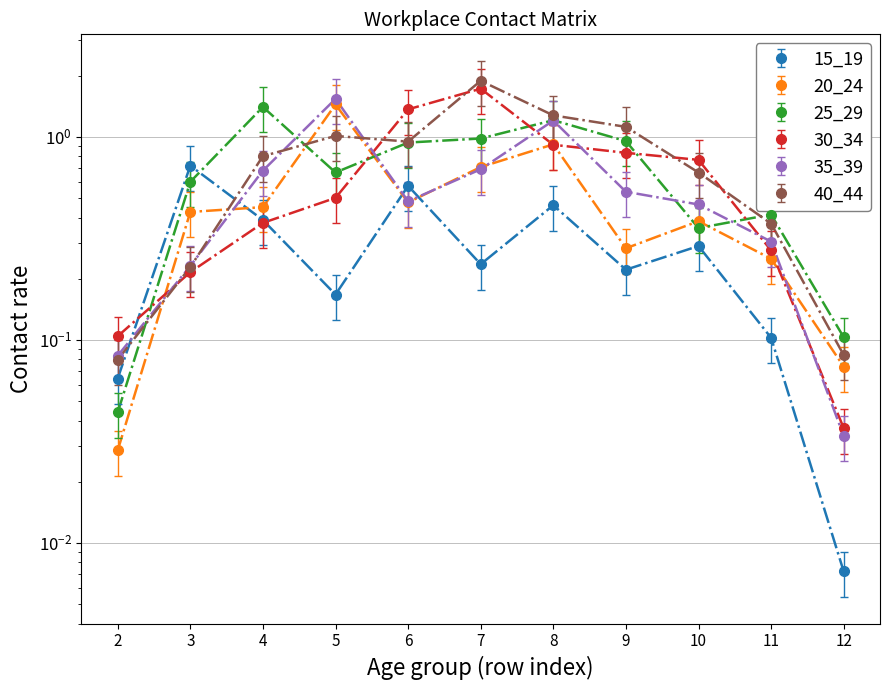

How many series are shown in this chart?

6